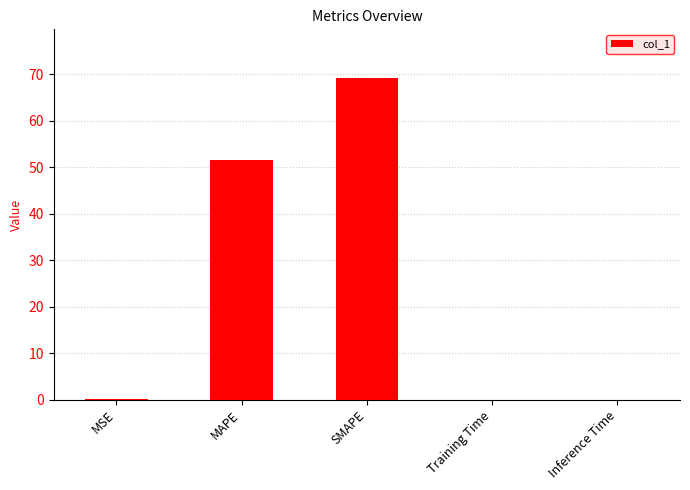

What is the change in value from MAPE to Training Time?

-51.5